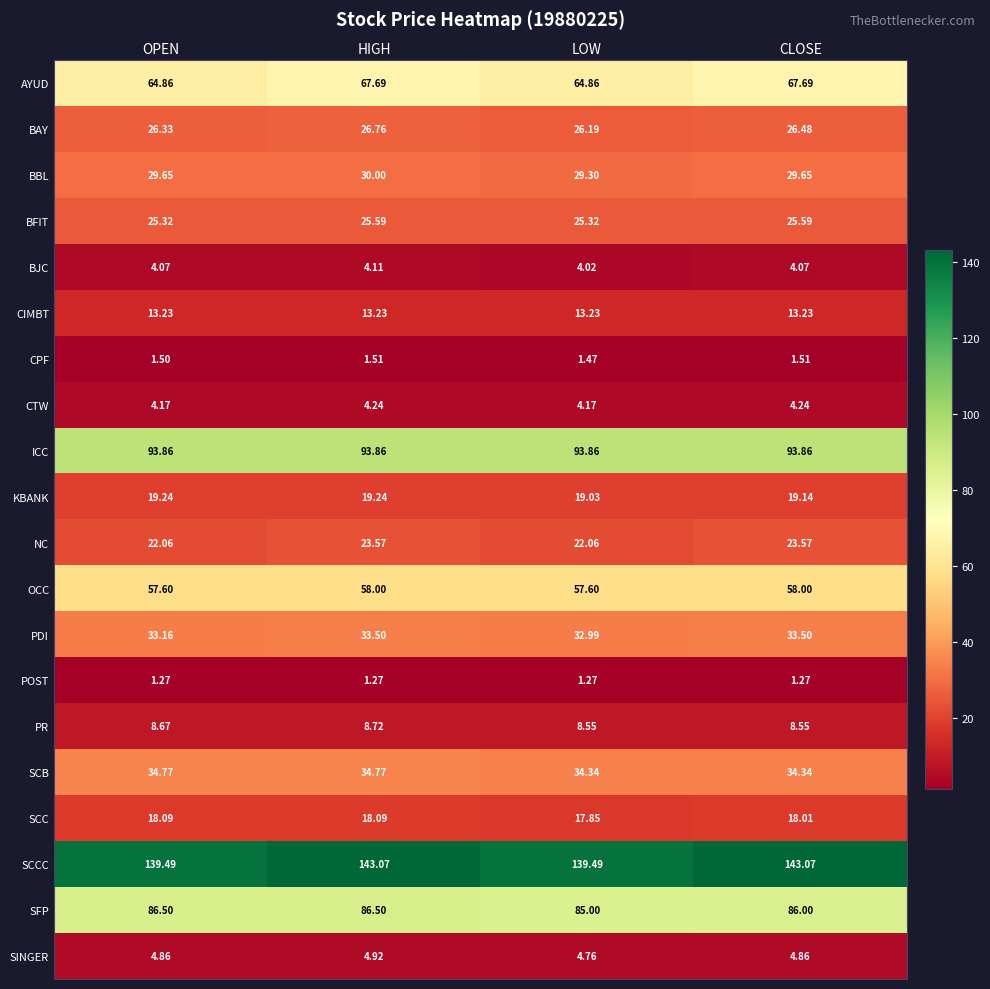

List the series in order of their peak value, lowest first.

POST, CPF, BJC, CTW, SINGER, PR, CIMBT, SCC, KBANK, NC, BFIT, BAY, BBL, PDI, SCB, OCC, AYUD, SFP, ICC, SCCC